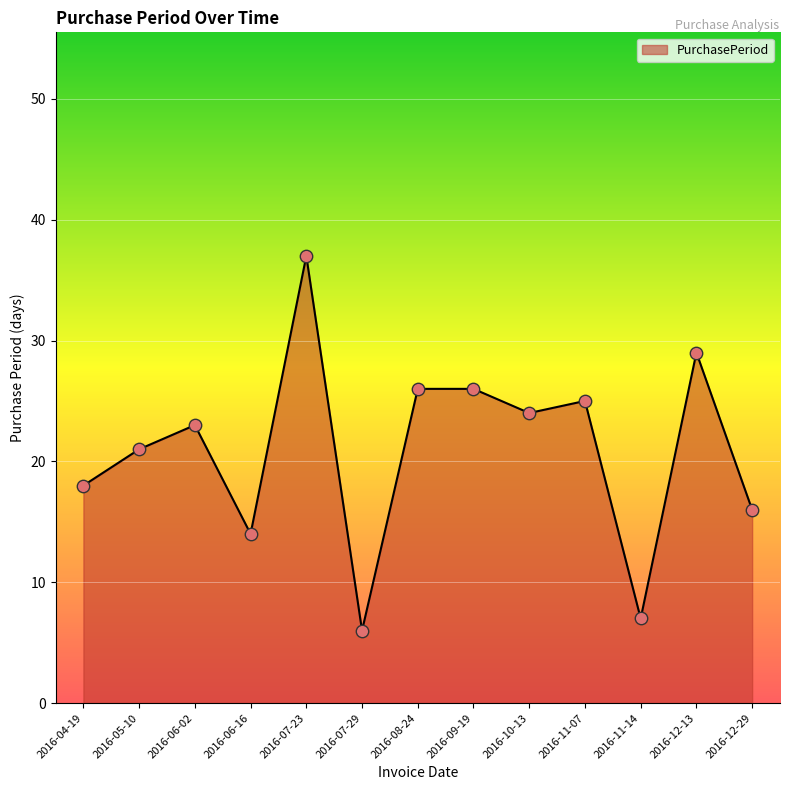

Between 2016-06-16 and 2016-12-13, which is larger?

2016-12-13